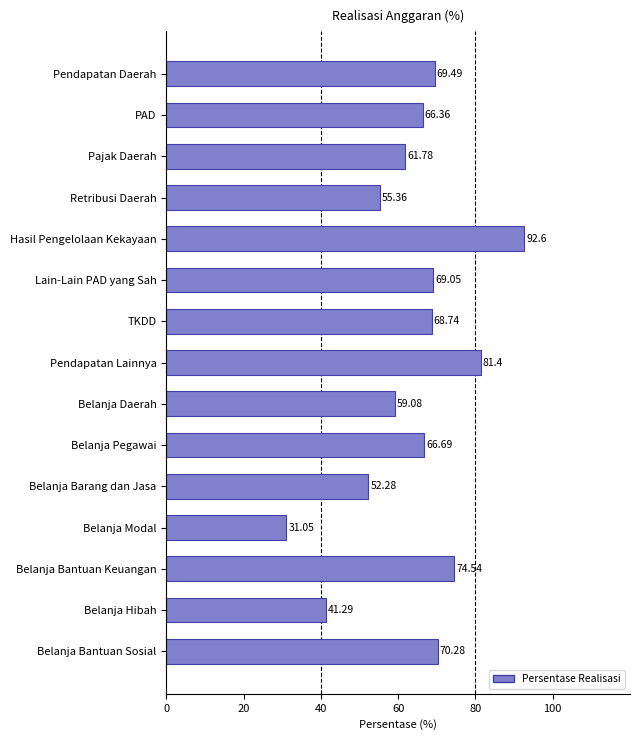

Does the chart contain stacked bars?

No